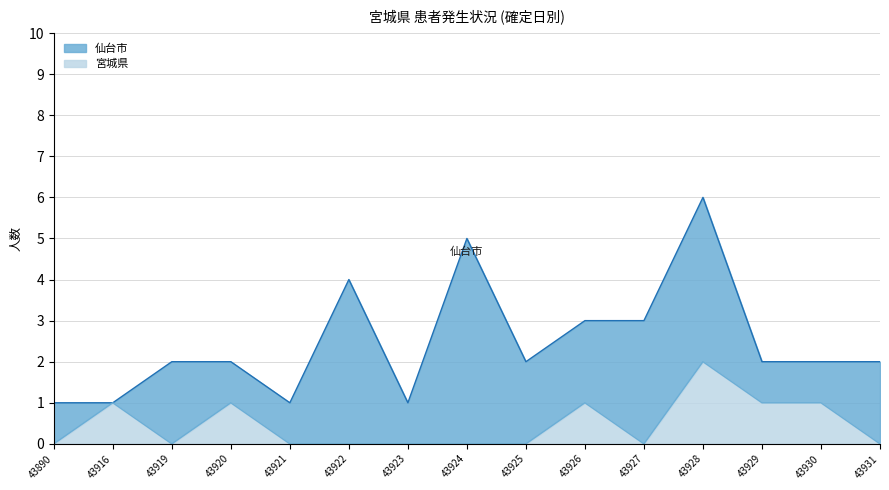

At which label does 宮城県 reach its peak?

43928